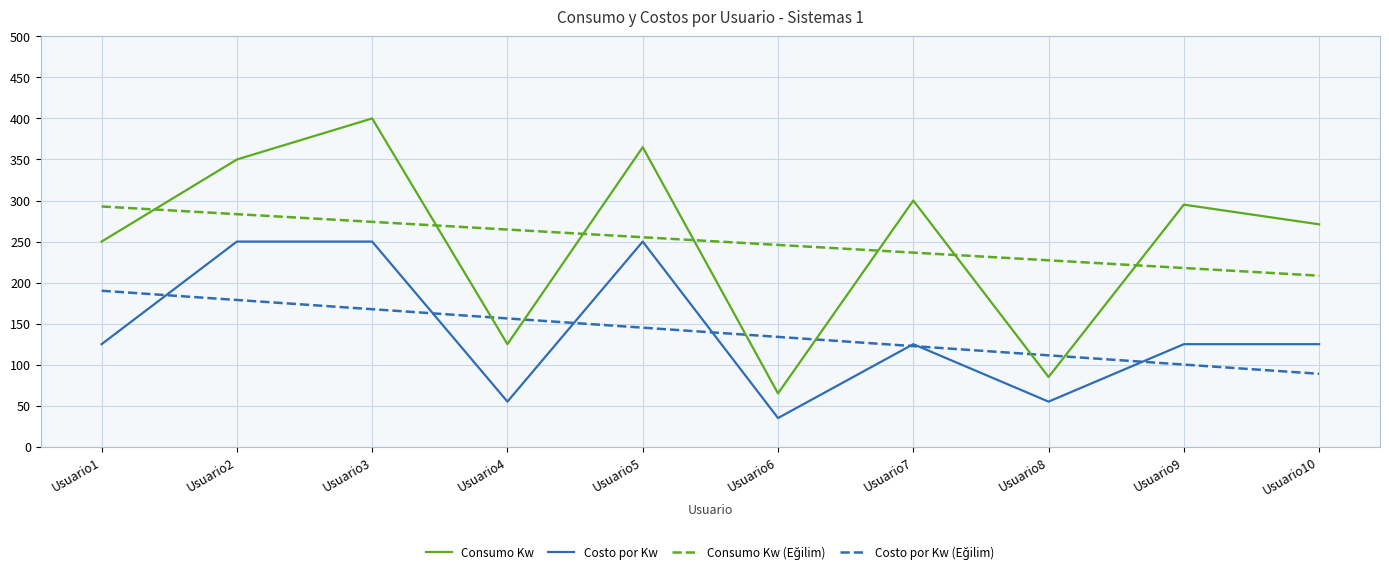

How many categories are shown in the chart?

10